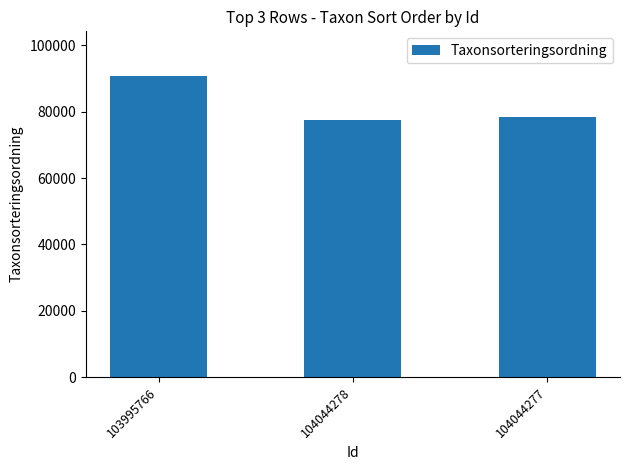

At which category does the chart reach its minimum across all series?

104044278